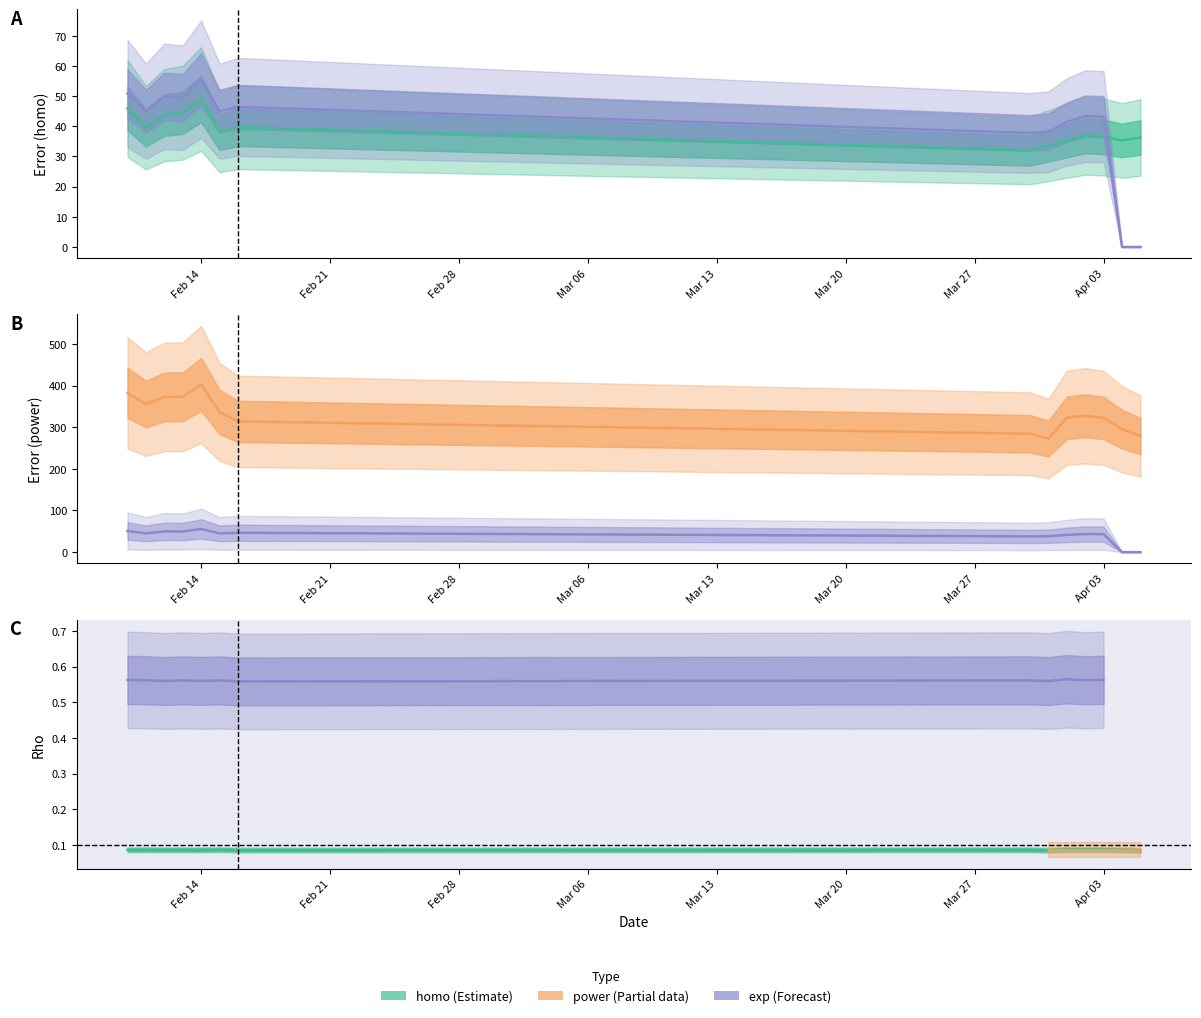

True or false: power_error and exp_error intersect in this chart.

False